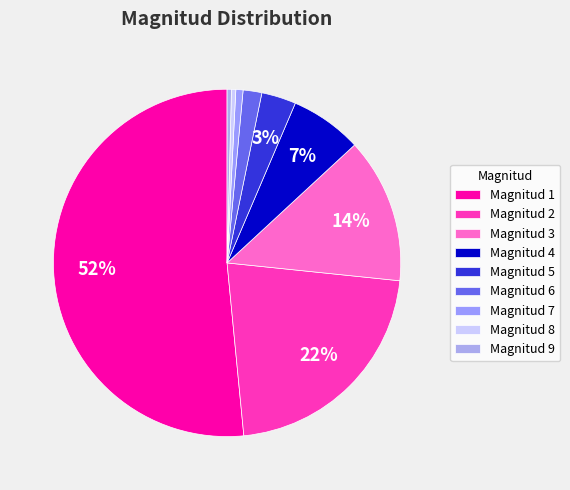

Count the number of slices in the pie.

9